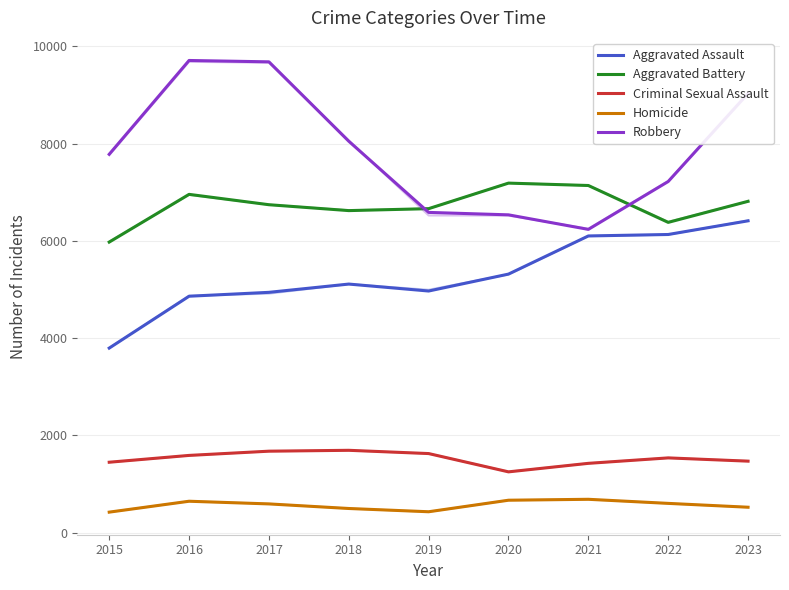

At how many categories does at least one series exceed 3647?

9